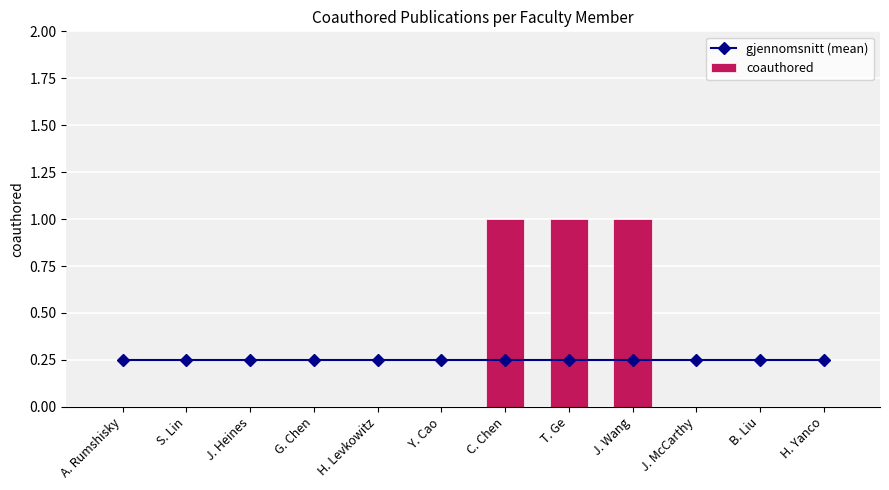

How many values in coauthored are above zero?

3